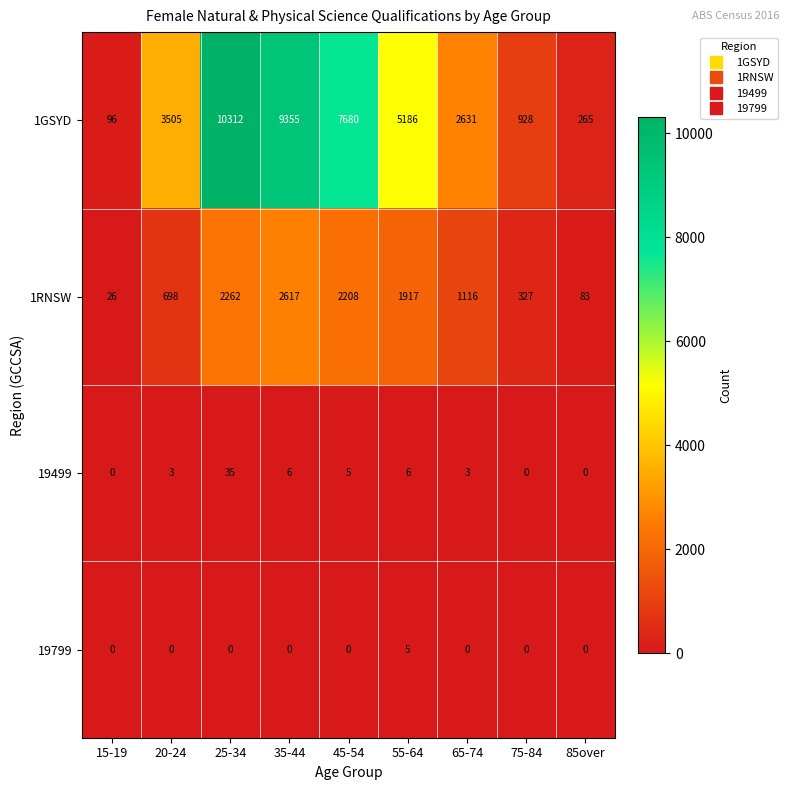

What is the sum of all 1RNSW values?

11254